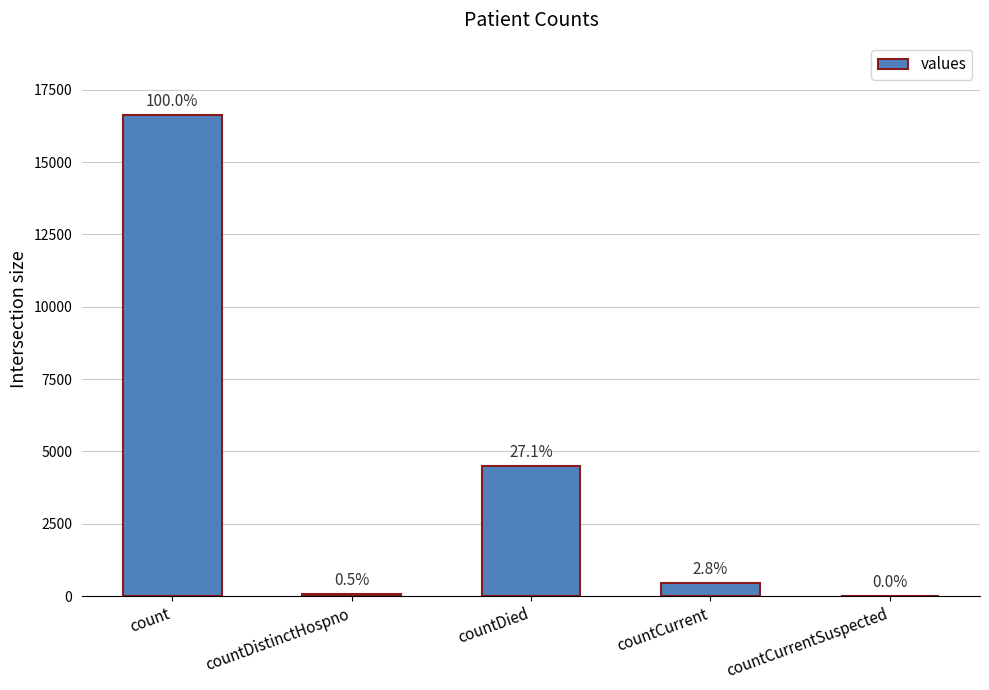

The value at countCurrent is 216. True or false?

False